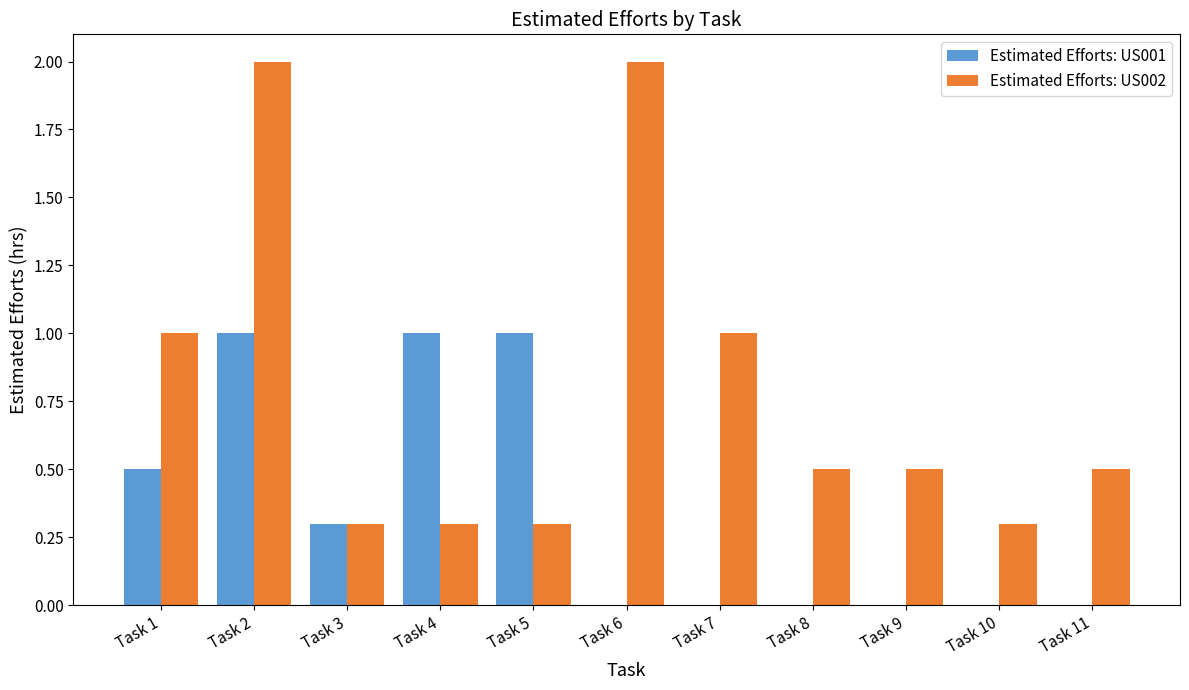

True or false: Estimated Efforts: US002 has a value of 0.3 at Task 4.

True